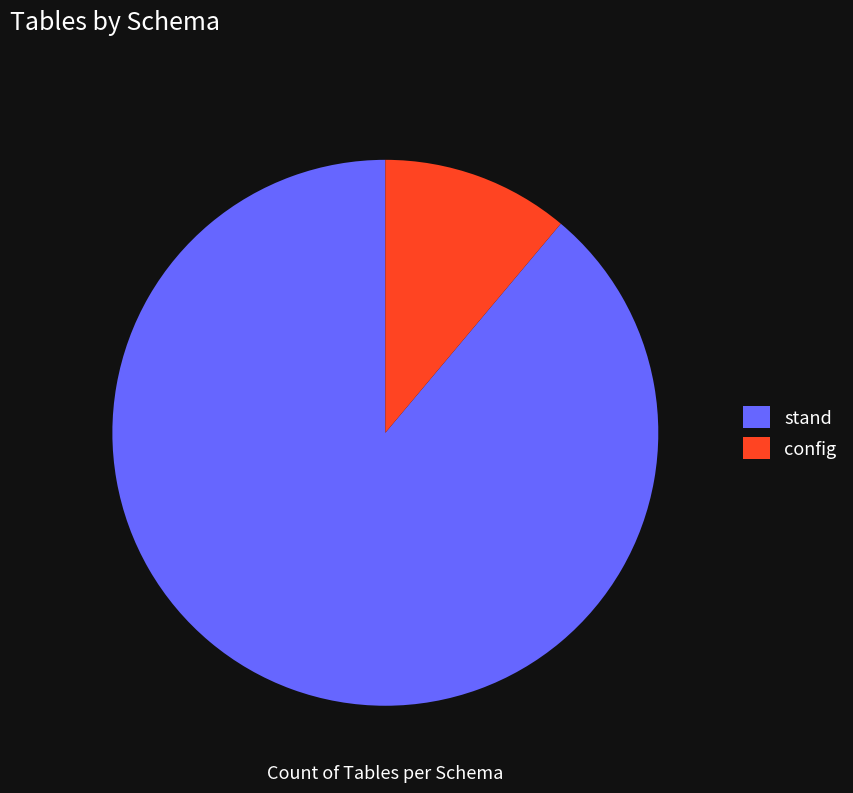

What percentage is the stand slice, to the nearest percent?

89%